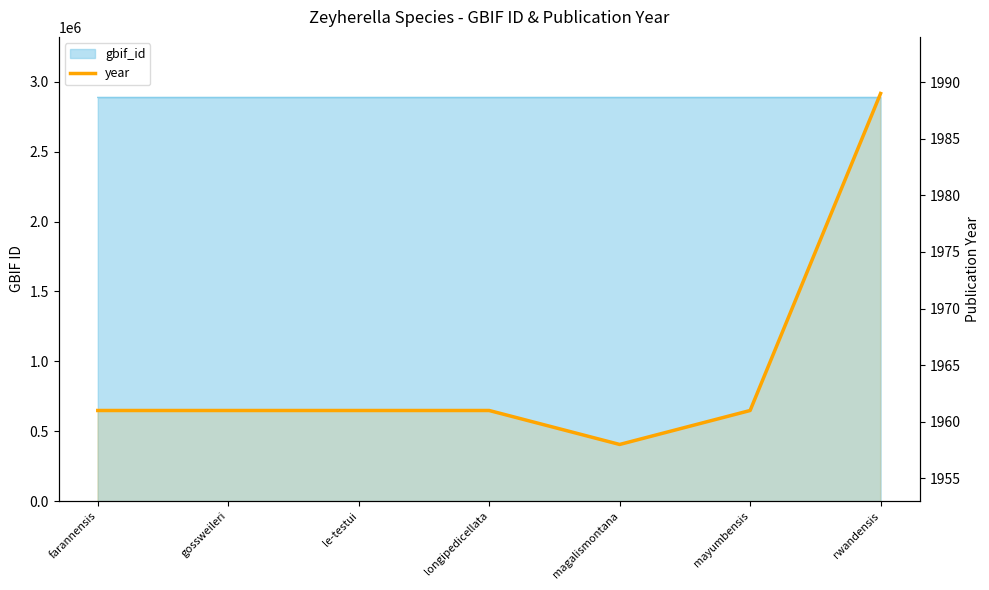

What is the difference between the maximum and minimum values?

31